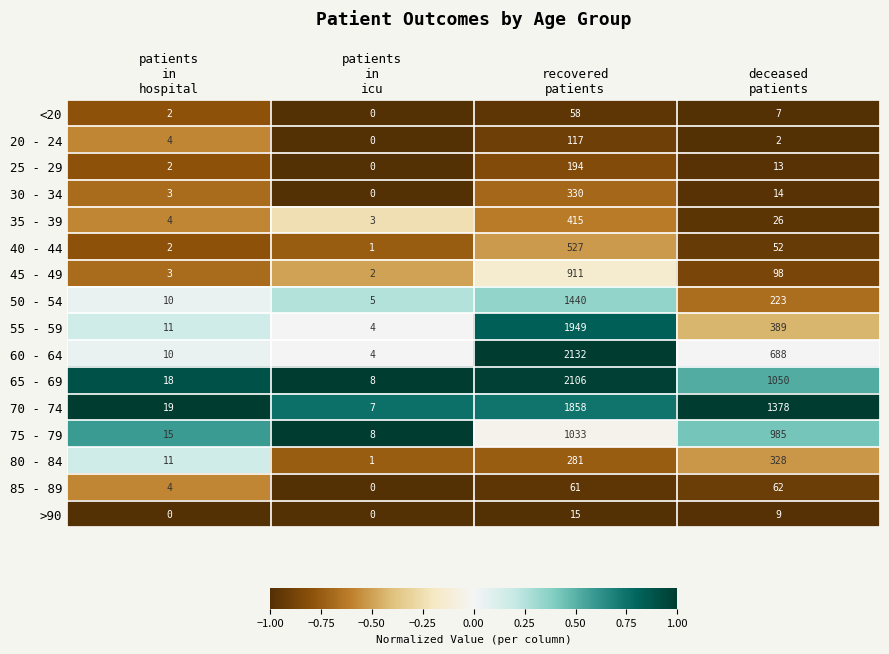

What is the difference between the second highest and second lowest values in the <20 series?

5